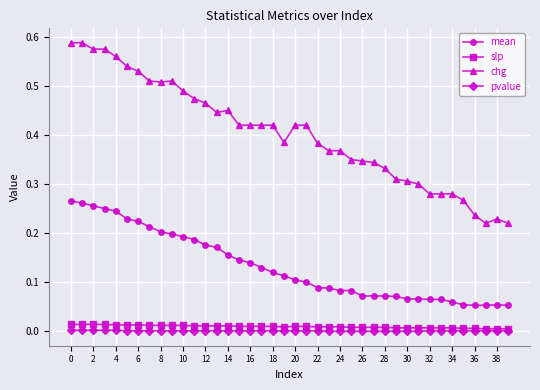

True or false: chg has more than 0 points higher than both neighbors.

True